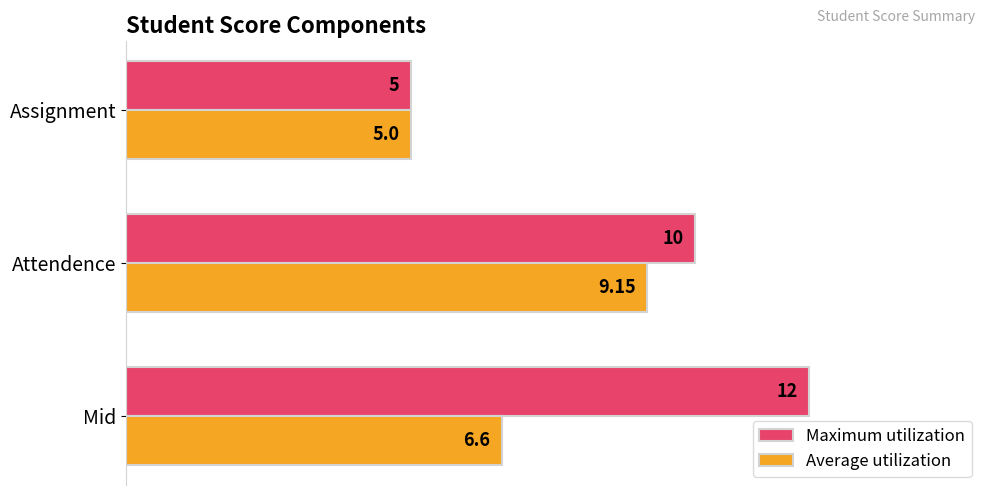

What is the sum of all Maximum utilization values?

27.0